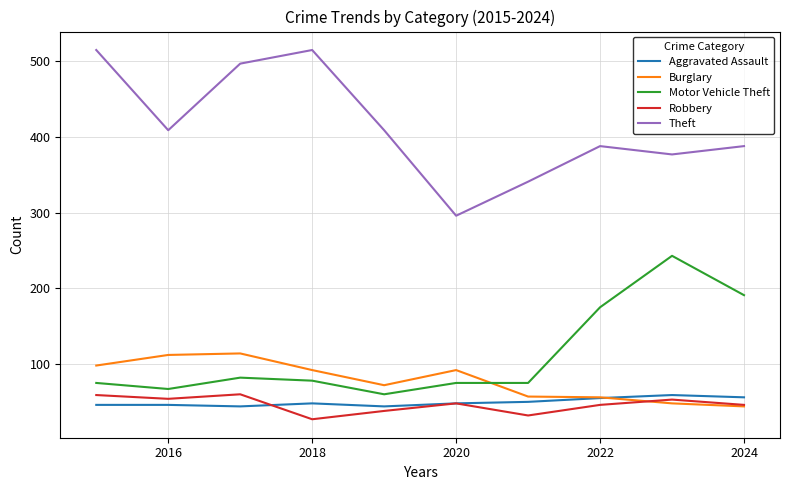

True or false: Aggravated Assault and Motor Vehicle Theft intersect in this chart.

False